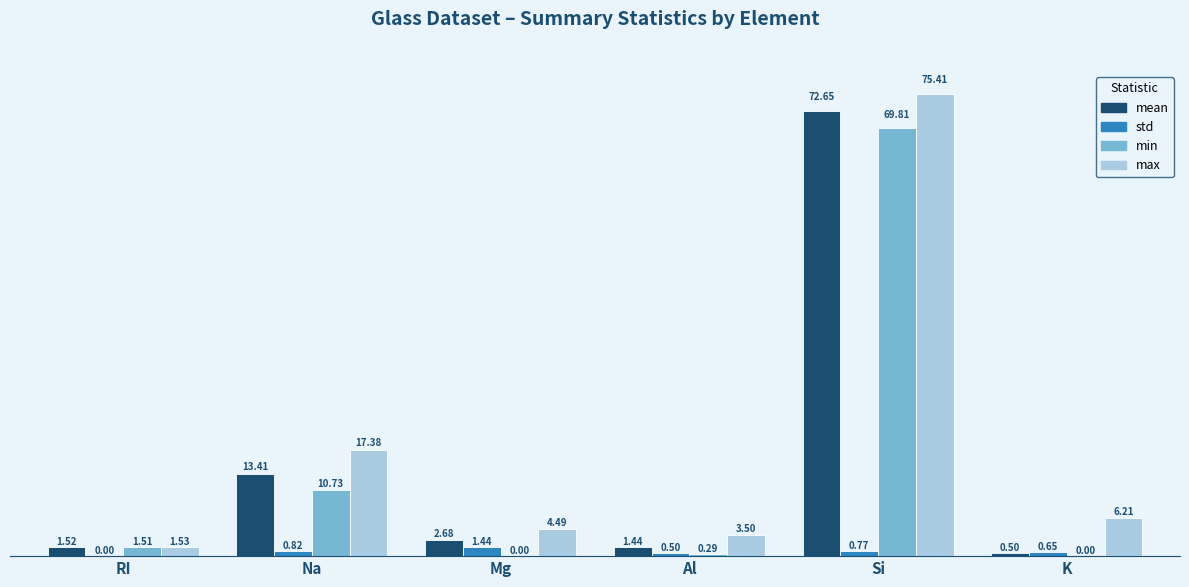

What is the sum of all std values?

4.2